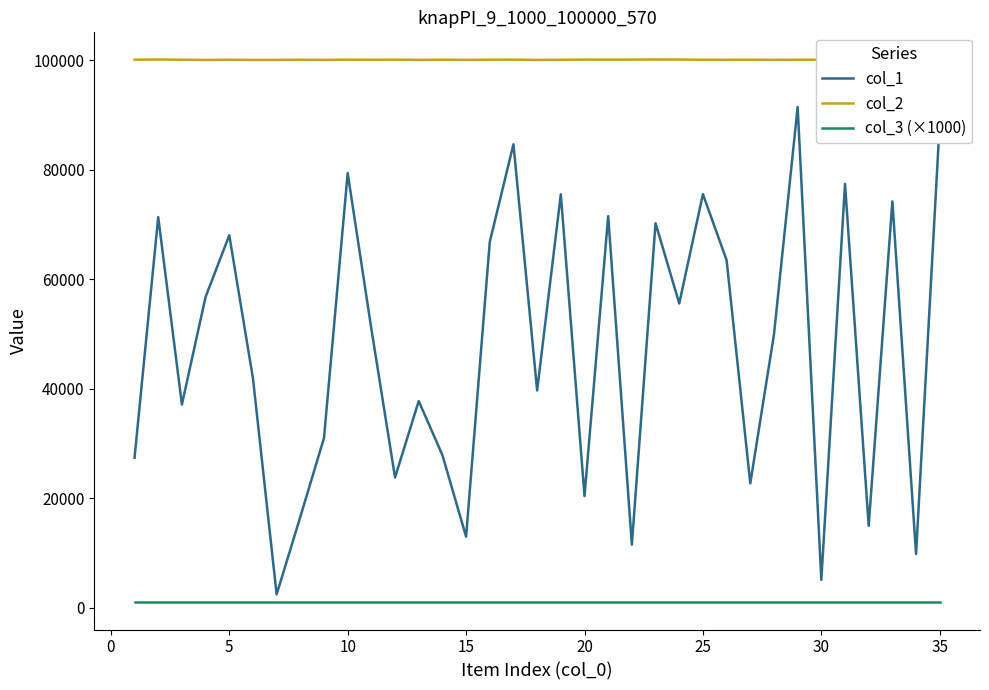

List the series in order of their overall mean, lowest first.

col_3 (×1000), col_1, col_2